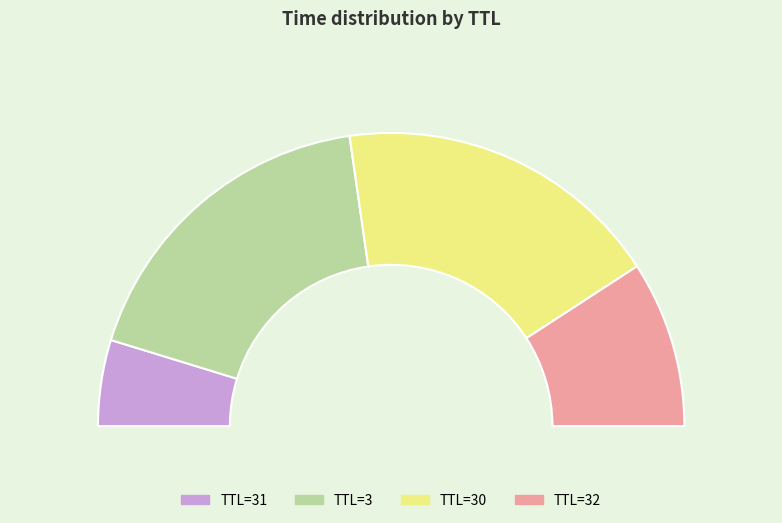

Count the number of slices in the pie.

6